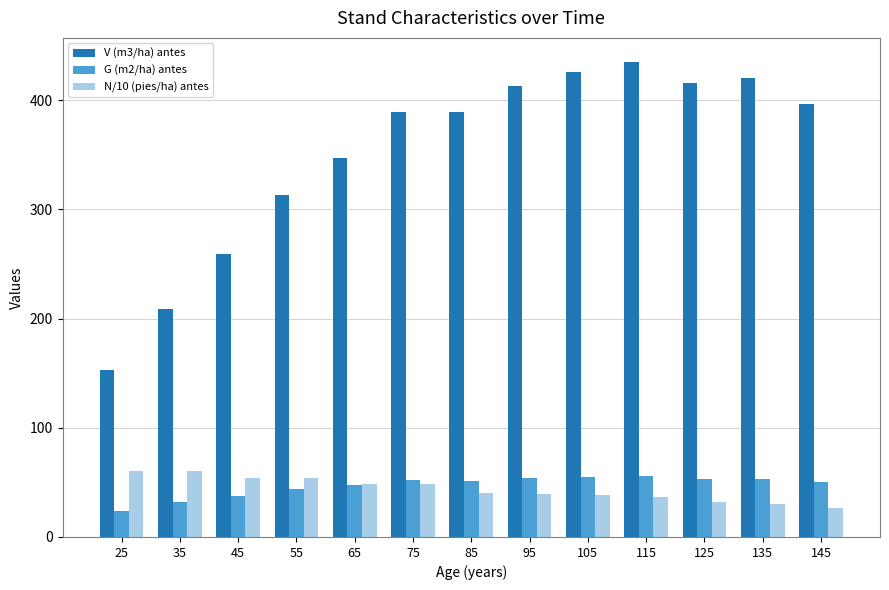

What is the spread (max minus min) of values at 115?

398.7